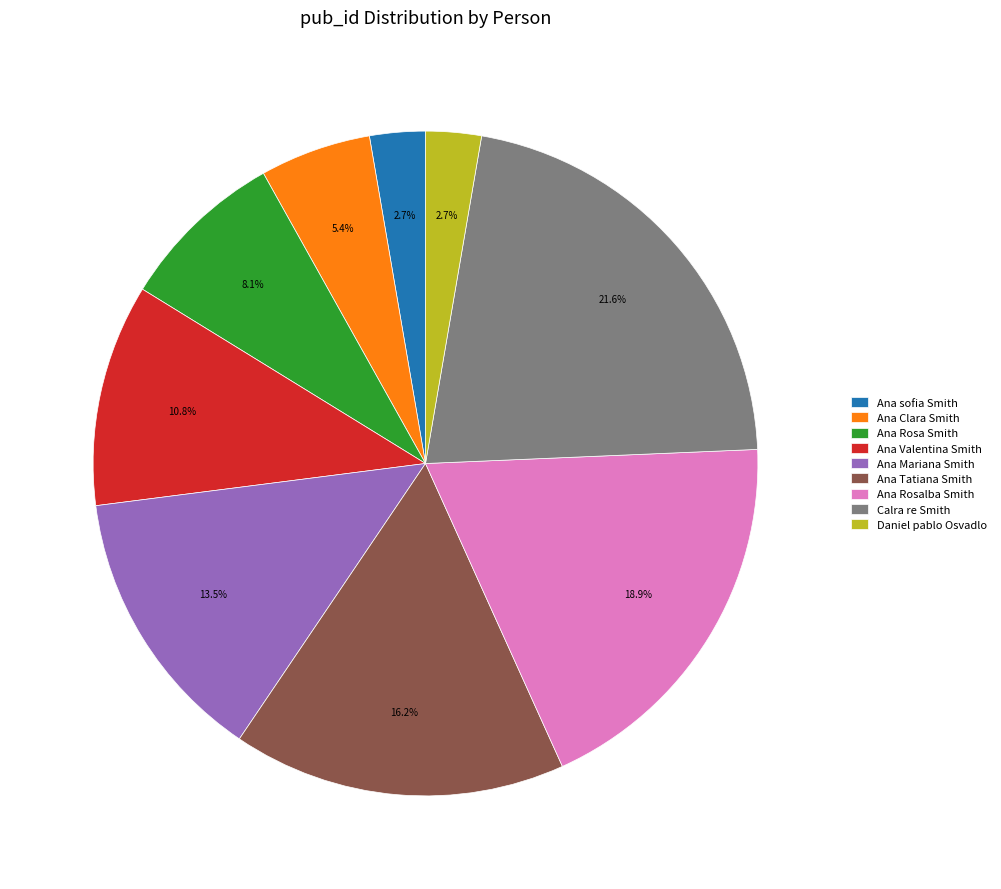

To the nearest percent, what is the difference between the largest and smallest slice percentages?

19%